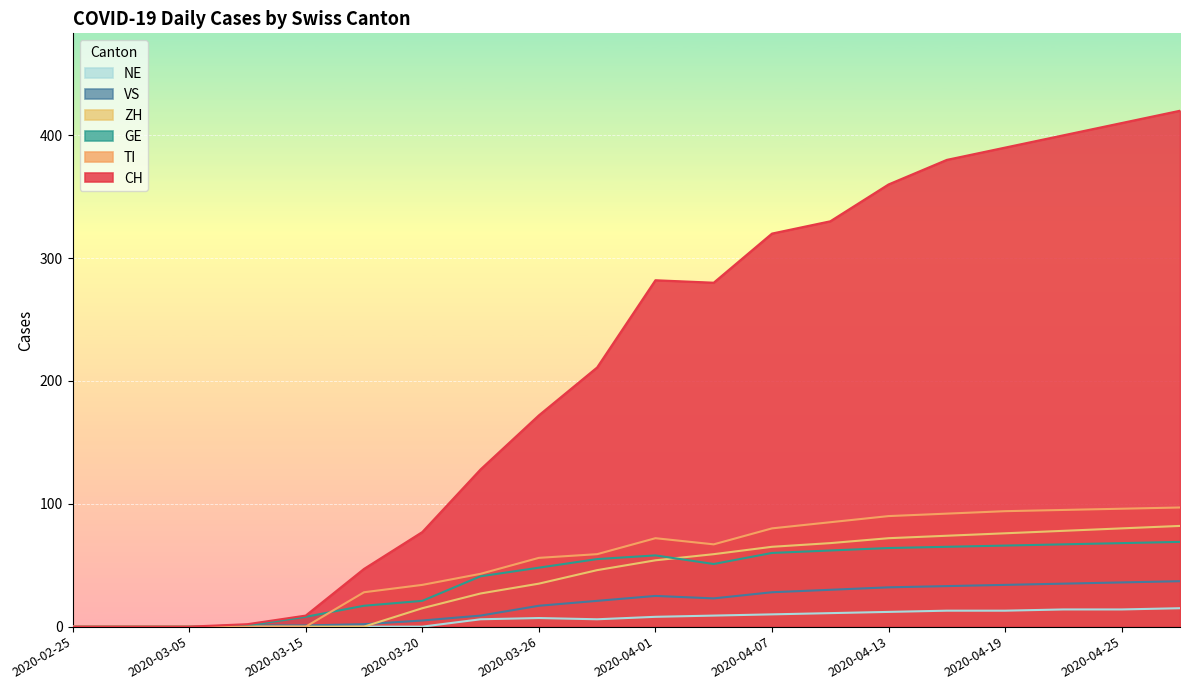

How many lines are shown in the chart?

6